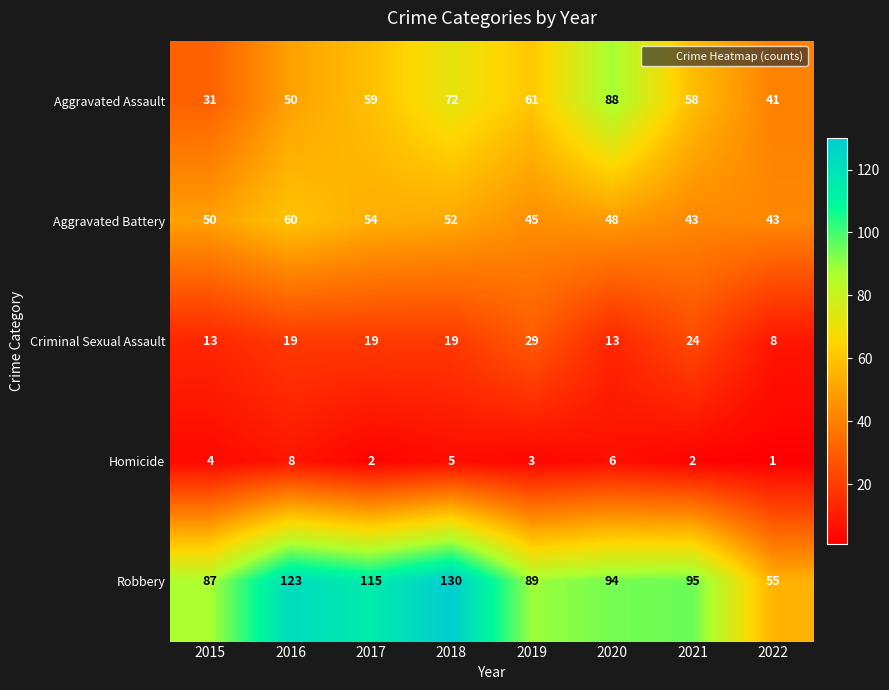

Which series has the largest range (max minus min)?

Robbery